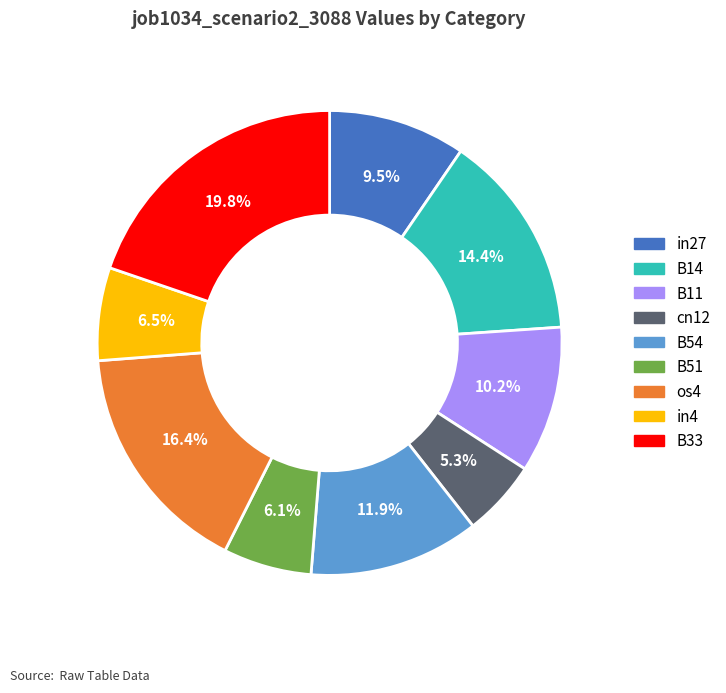

Is the sum of B54 and cn12 greater than half?

No